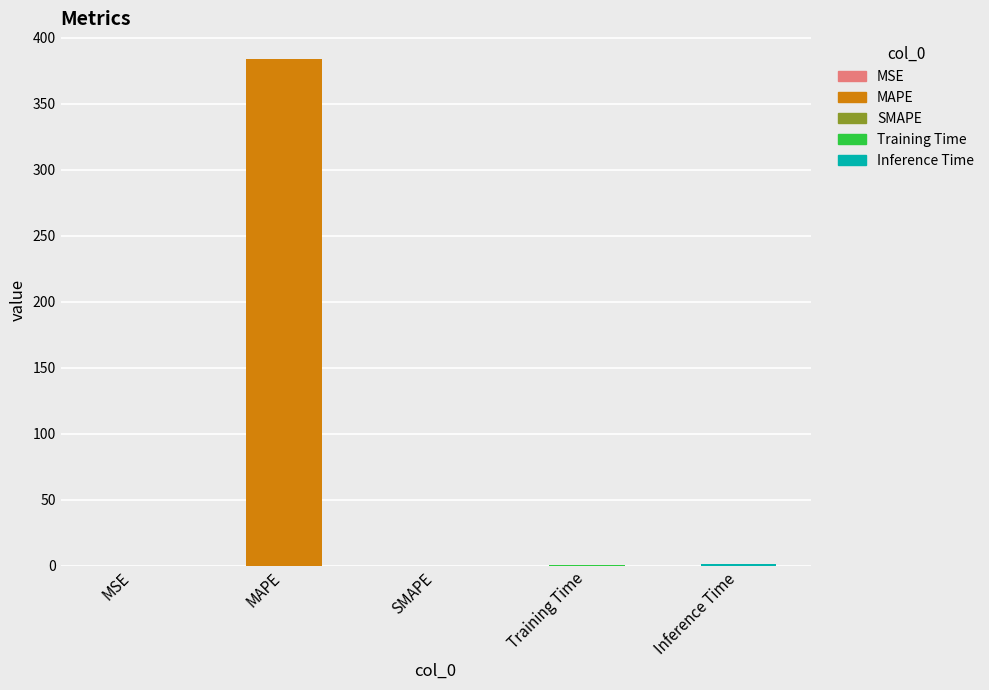

Between Training Time and Inference Time, which is larger?

Inference Time